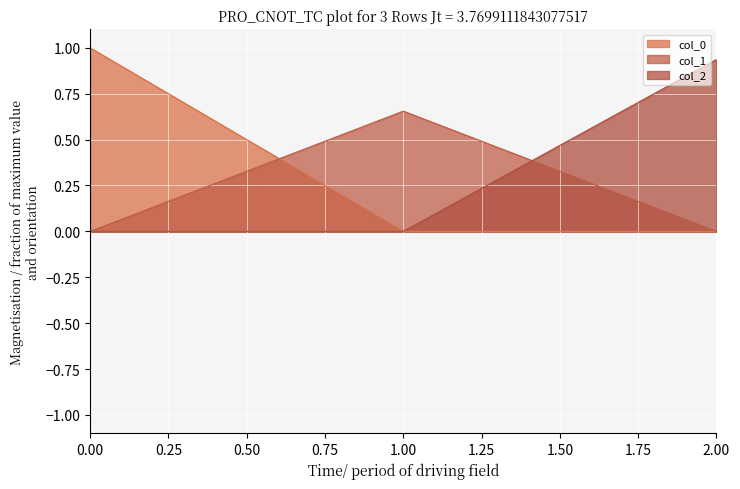

How many categories are shown in the chart?

3